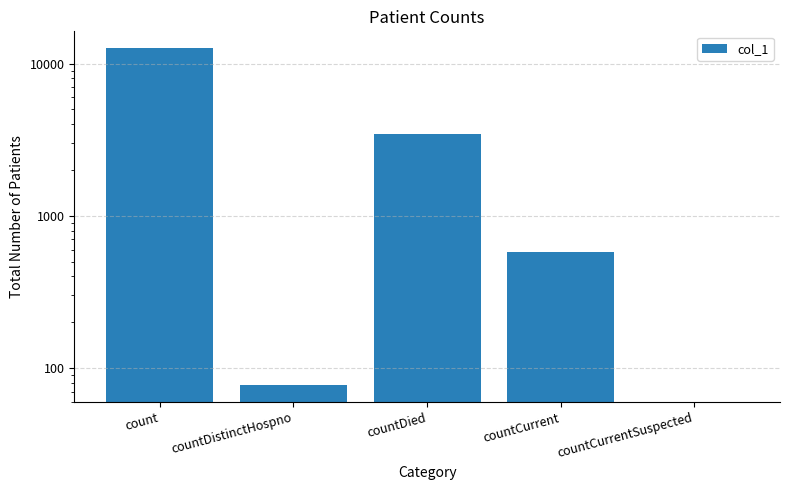

What is the difference between the maximum and minimum values?

12621